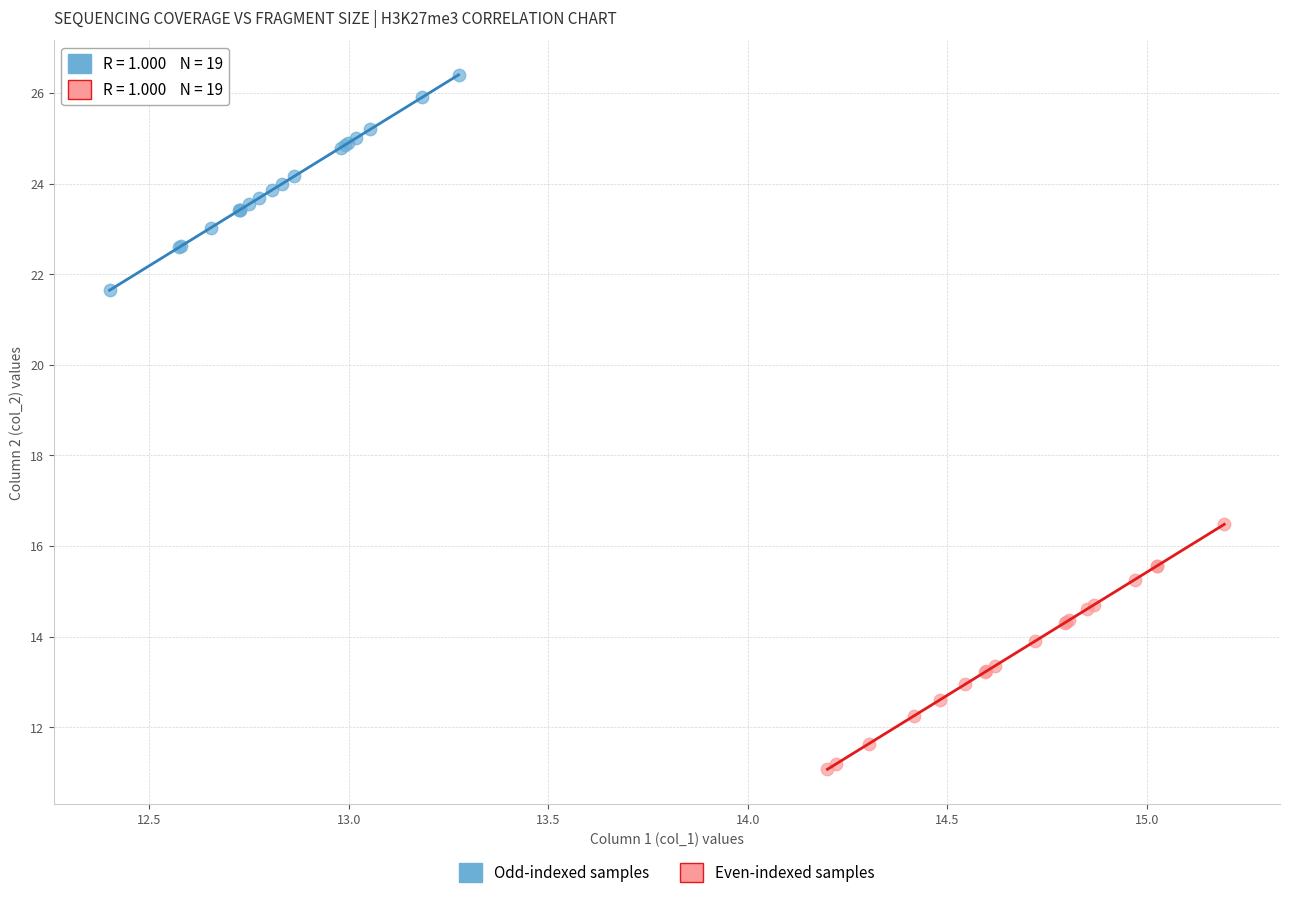

Which series reaches the maximum Y coordinate?

Odd-indexed samples